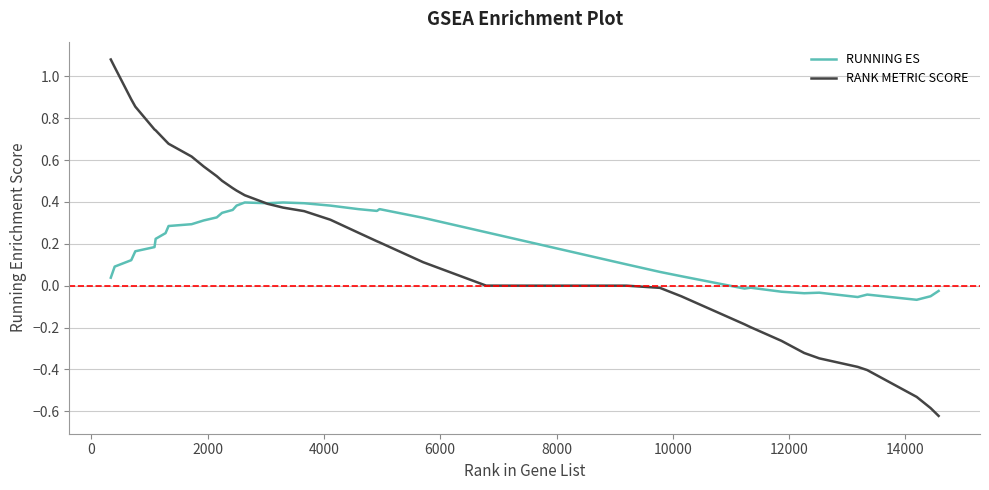

In RUNNING ES, how many points are higher than both neighbors (excluding endpoints)?

6